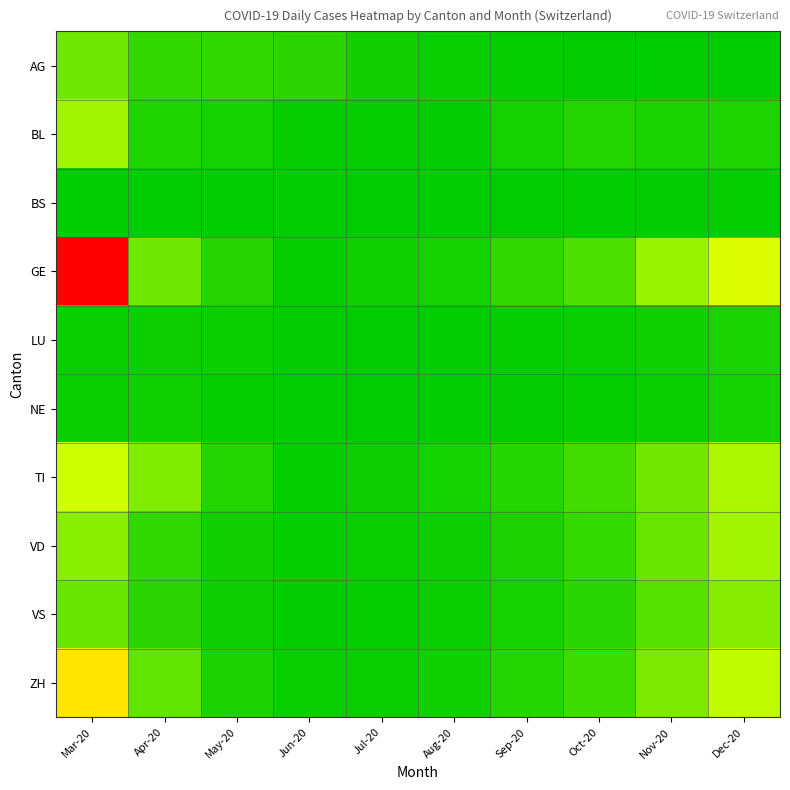

Reading left to right, list all the values displayed in this chart.

AG: Mar-20=0.2	Apr-20=0.1	May-20=0.1	Jun-20=0.1	Jul-20=0.0	Aug-20=0.0	Sep-20=0.0	Oct-20=0.0	Nov-20=0.0	Dec-20=0.0
BL: Mar-20=0.3	Apr-20=0.1	May-20=0.0	Jun-20=0.0	Jul-20=0.0	Aug-20=0.0	Sep-20=0.0	Oct-20=0.1	Nov-20=0.0	Dec-20=0.1
BS: Mar-20=0.0	Apr-20=0.0	May-20=0.0	Jun-20=0.0	Jul-20=0.0	Aug-20=0.0	Sep-20=0.0	Oct-20=0.0	Nov-20=0.0	Dec-20=0.0
GE: Mar-20=1.0	Apr-20=0.2	May-20=0.1	Jun-20=0.0	Jul-20=0.0	Aug-20=0.0	Sep-20=0.1	Oct-20=0.1	Nov-20=0.3	Dec-20=0.4
LU: Mar-20=0.0	Apr-20=0.0	May-20=0.0	Jun-20=0.0	Jul-20=0.0	Aug-20=0.0	Sep-20=0.0	Oct-20=0.0	Nov-20=0.0	Dec-20=0.0
NE: Mar-20=0.0	Apr-20=0.0	May-20=0.0	Jun-20=0.0	Jul-20=0.0	Aug-20=0.0	Sep-20=0.0	Oct-20=0.0	Nov-20=0.0	Dec-20=0.0
TI: Mar-20=0.4	Apr-20=0.2	May-20=0.1	Jun-20=0.0	Jul-20=0.0	Aug-20=0.0	Sep-20=0.1	Oct-20=0.1	Nov-20=0.2	Dec-20=0.3
VD: Mar-20=0.2	Apr-20=0.1	May-20=0.0	Jun-20=0.0	Jul-20=0.0	Aug-20=0.0	Sep-20=0.0	Oct-20=0.1	Nov-20=0.2	Dec-20=0.3
VS: Mar-20=0.2	Apr-20=0.1	May-20=0.0	Jun-20=0.0	Jul-20=0.0	Aug-20=0.0	Sep-20=0.0	Oct-20=0.1	Nov-20=0.1	Dec-20=0.2
ZH: Mar-20=0.5	Apr-20=0.2	May-20=0.0	Jun-20=0.0	Jul-20=0.0	Aug-20=0.0	Sep-20=0.1	Oct-20=0.1	Nov-20=0.2	Dec-20=0.3